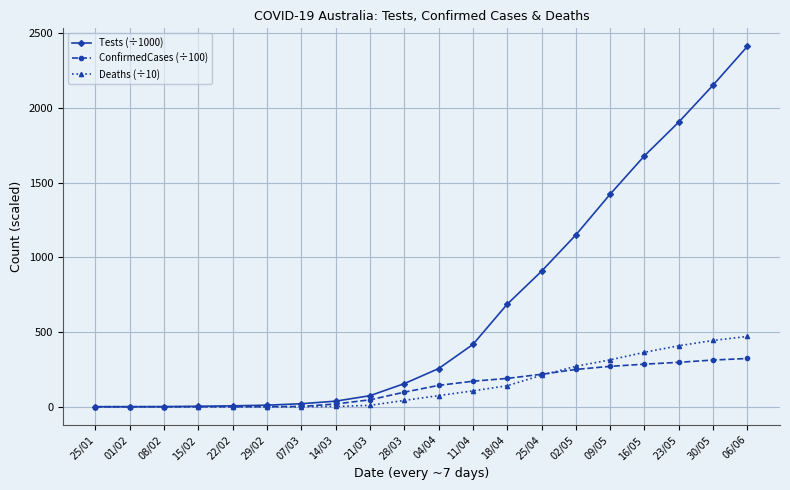

Does the chart have visible grid lines?

Yes